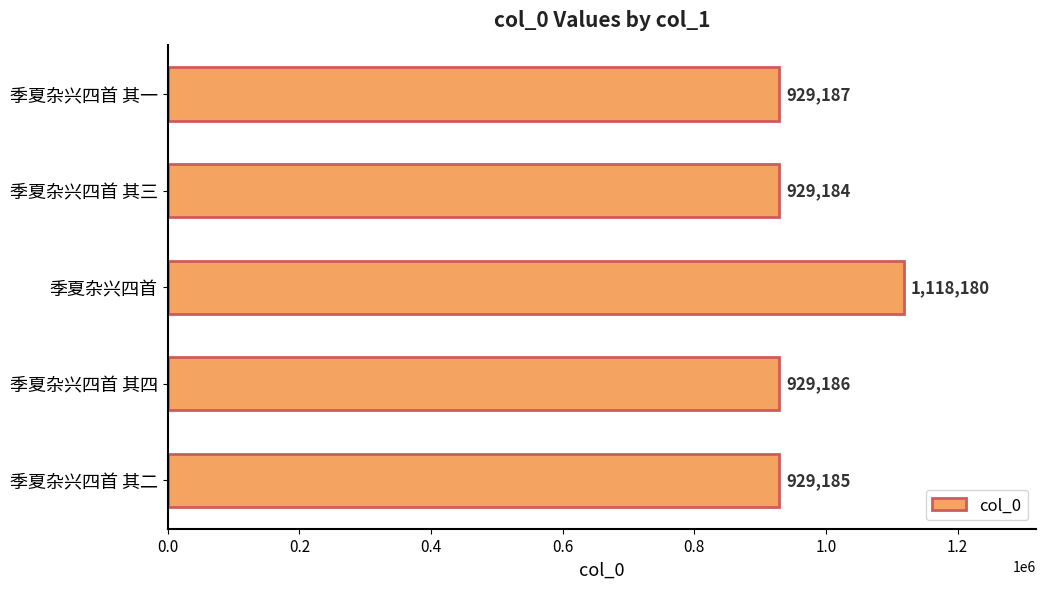

Reading top to bottom, list all the values displayed in this chart.

季夏杂兴四首 其一=929187	季夏杂兴四首 其三=929184	季夏杂兴四首=1118180	季夏杂兴四首 其四=929186	季夏杂兴四首 其二=929185